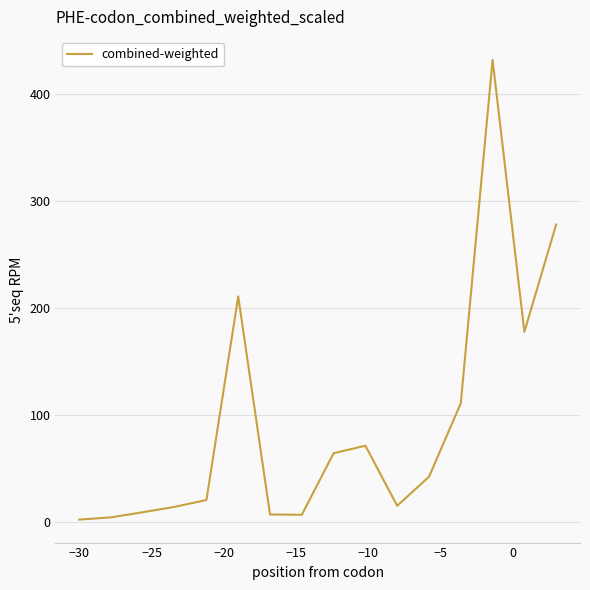

What is the difference between the maximum and minimum values?

429.3